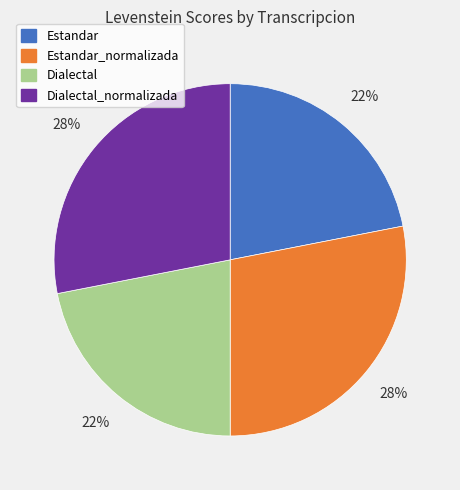

To the nearest percent, what is the average slice percentage?

25%